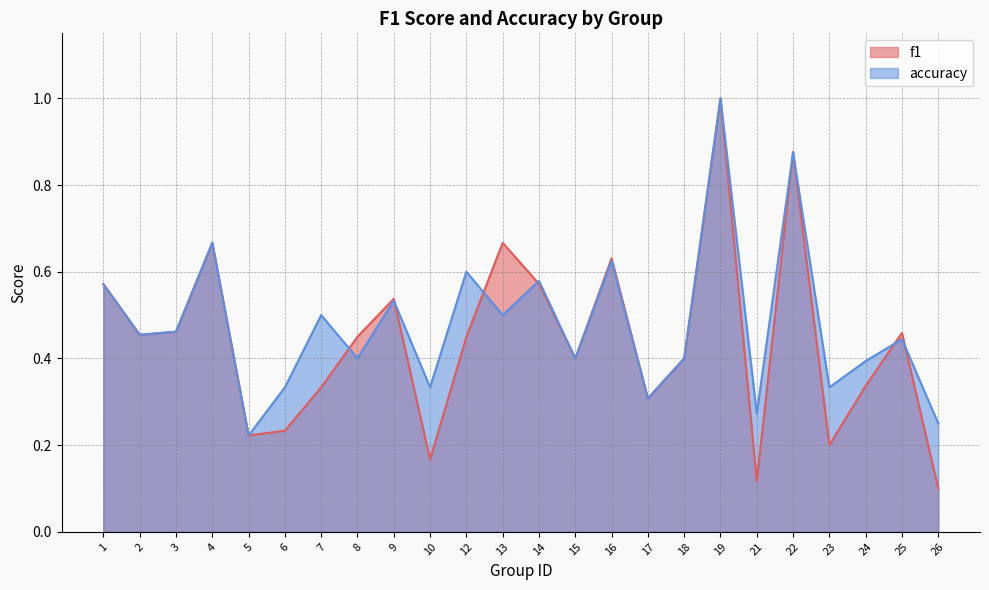

Reading left to right, list all the values displayed in this chart.

f1: 0.6	0.5	0.5	0.7	0.2	0.2	0.3	0.5	0.5	0.2	0.5	0.7	0.6	0.4	0.6	0.3	0.4	1.0	0.1	0.9	0.2	0.3	0.5	0.1
accuracy: 0.6	0.5	0.5	0.7	0.2	0.3	0.5	0.4	0.5	0.3	0.6	0.5	0.6	0.4	0.6	0.3	0.4	1.0	0.3	0.9	0.3	0.4	0.4	0.2